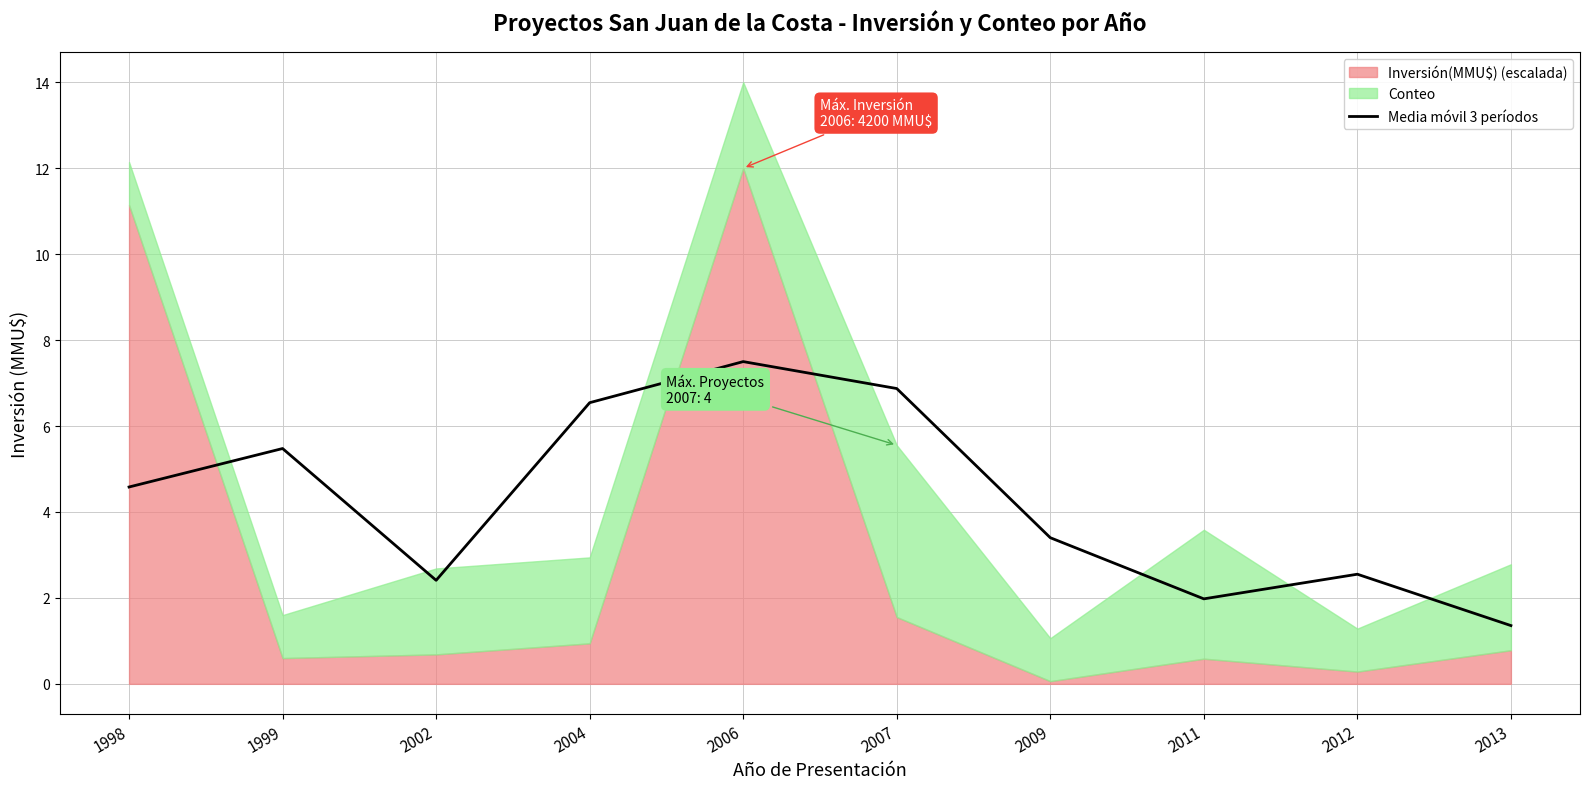

The value at 2004 is 8.9. True or false?

False